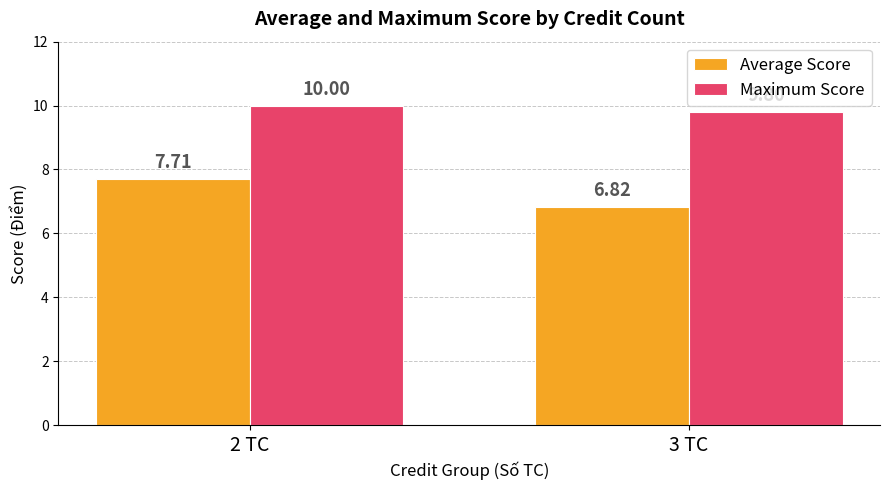

Rank the series by their average value, from highest to lowest.

Maximum Score, Average Score